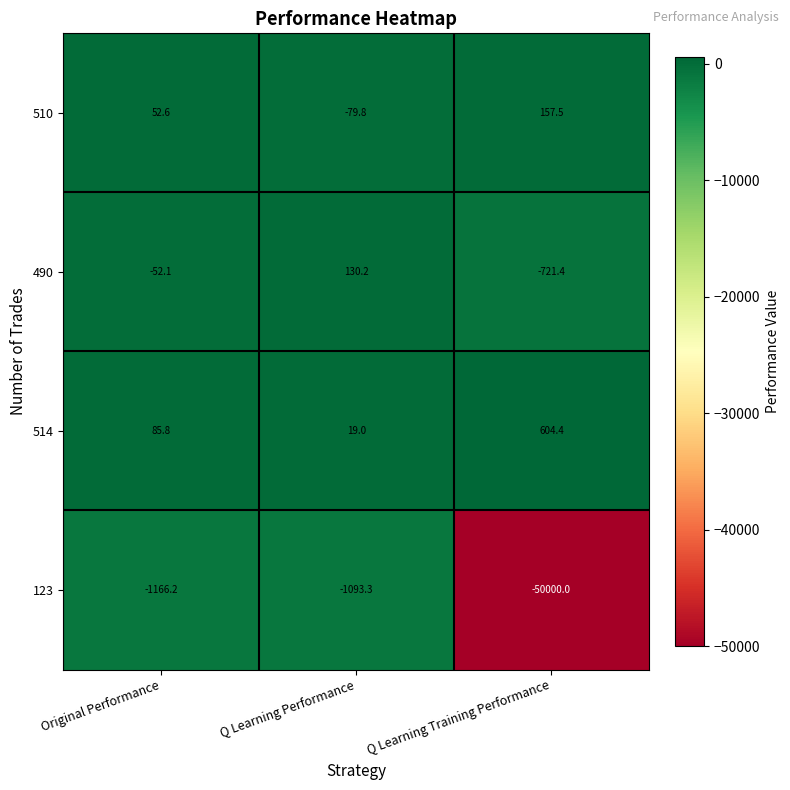

How many distinct data groups are displayed?

4